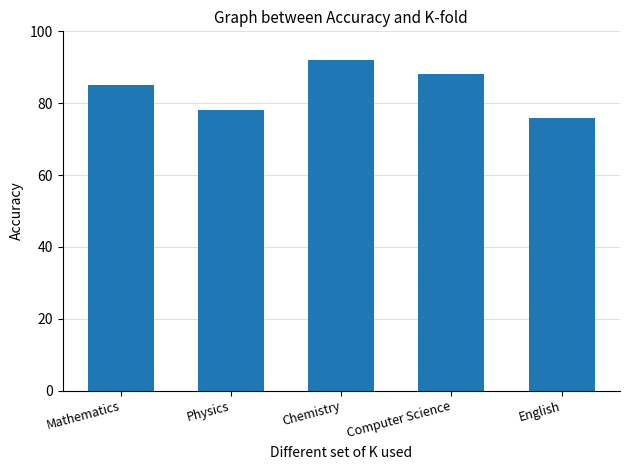

At which category does the chart reach its peak across all series?

Chemistry